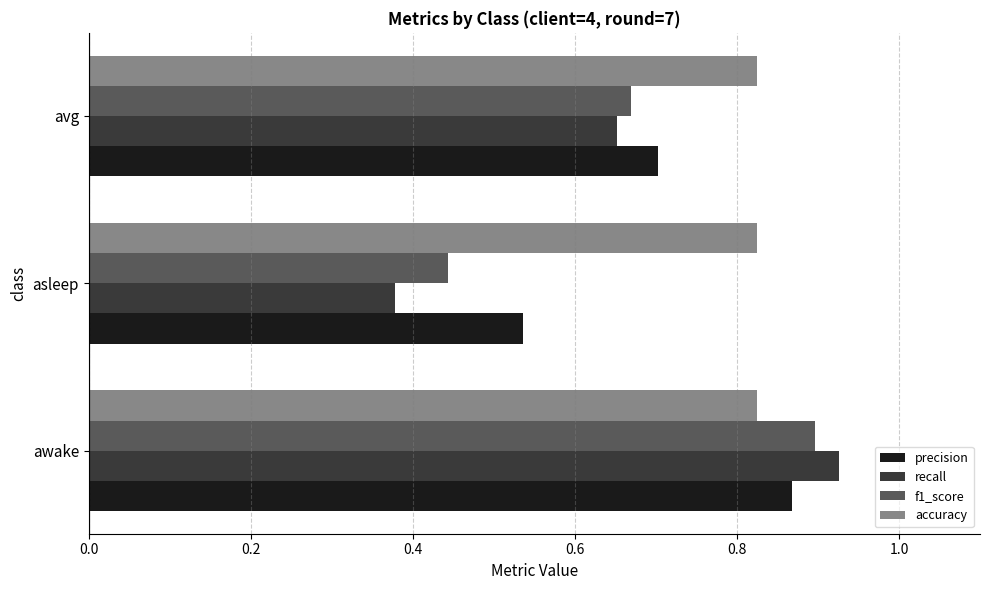

Which series has the widest spread of values?

recall